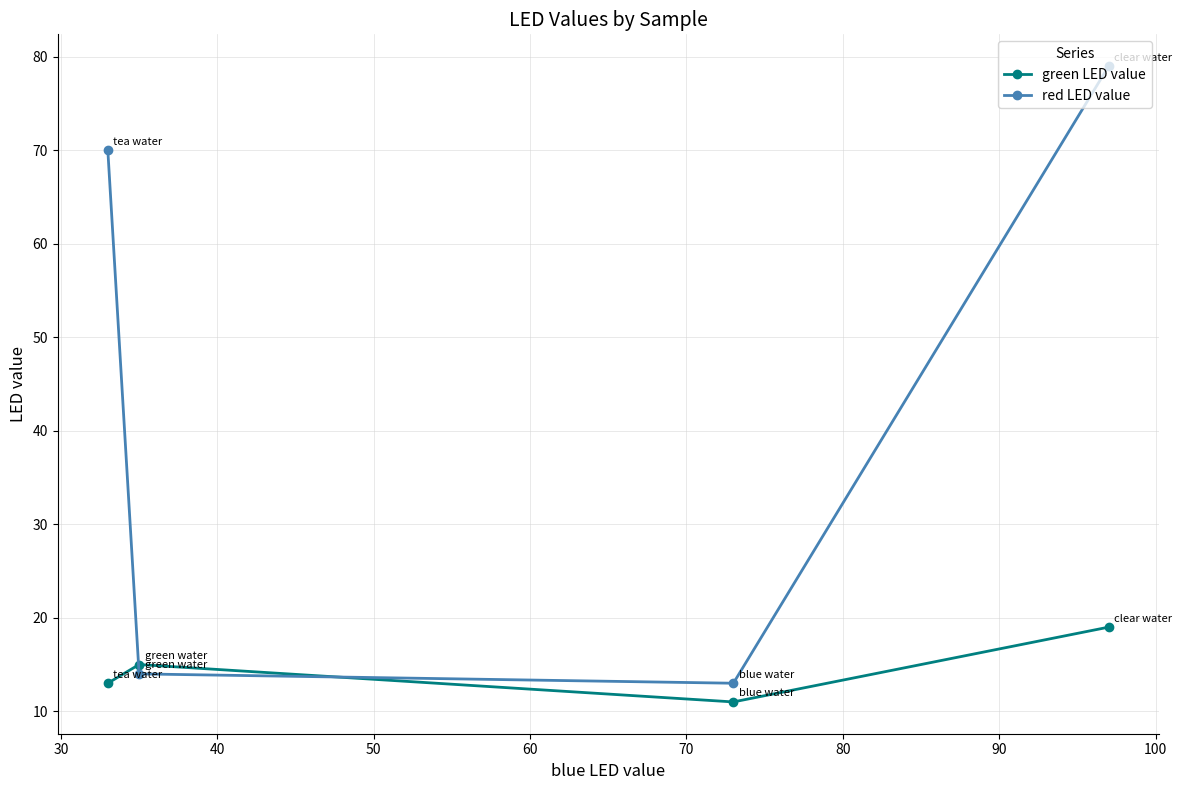

True or false: red LED value has more than 2 points higher than both neighbors.

False